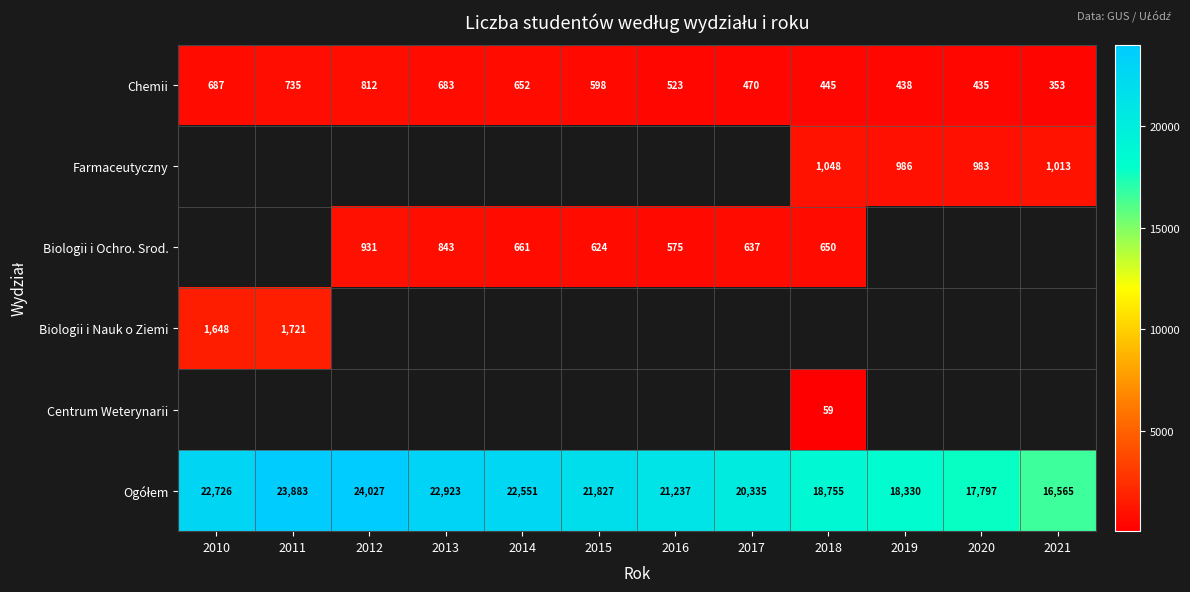

List the labels in order of Chemii value, largest first.

2012, 2011, 2010, 2013, 2014, 2015, 2016, 2017, 2018, 2019, 2020, 2021